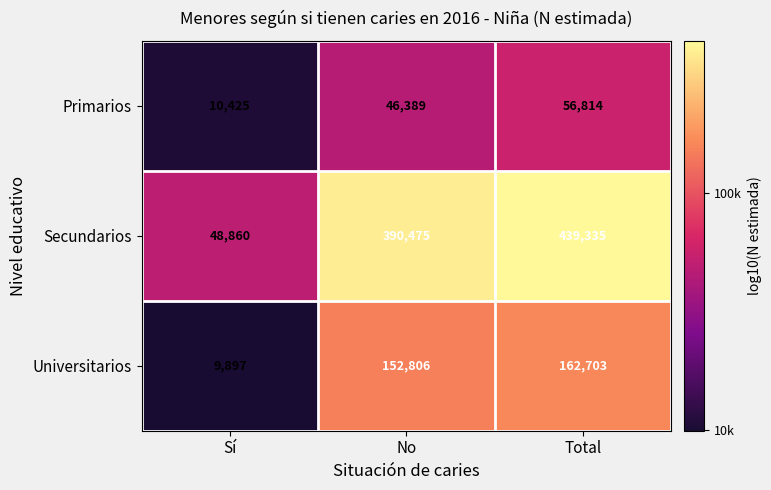

Rank the series at Sí from lowest to highest value.

Universitarios, Primarios, Secundarios